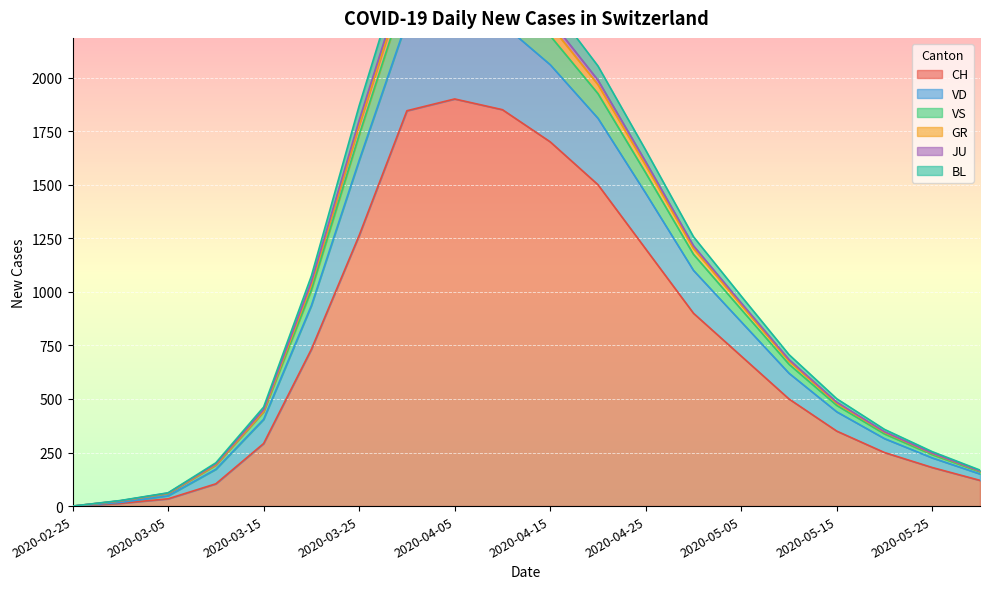

What is the maximum value for CH?

1900